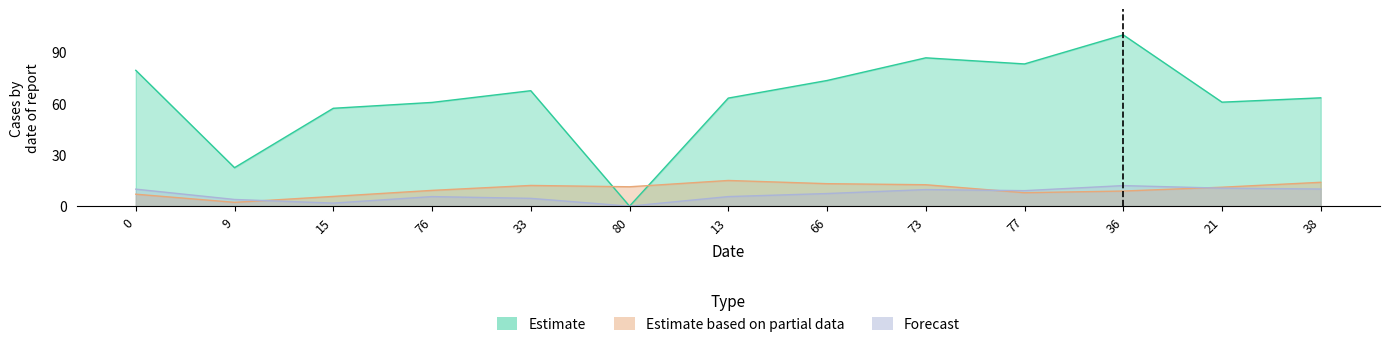

Where is Forecast nearest to the value 6?

76